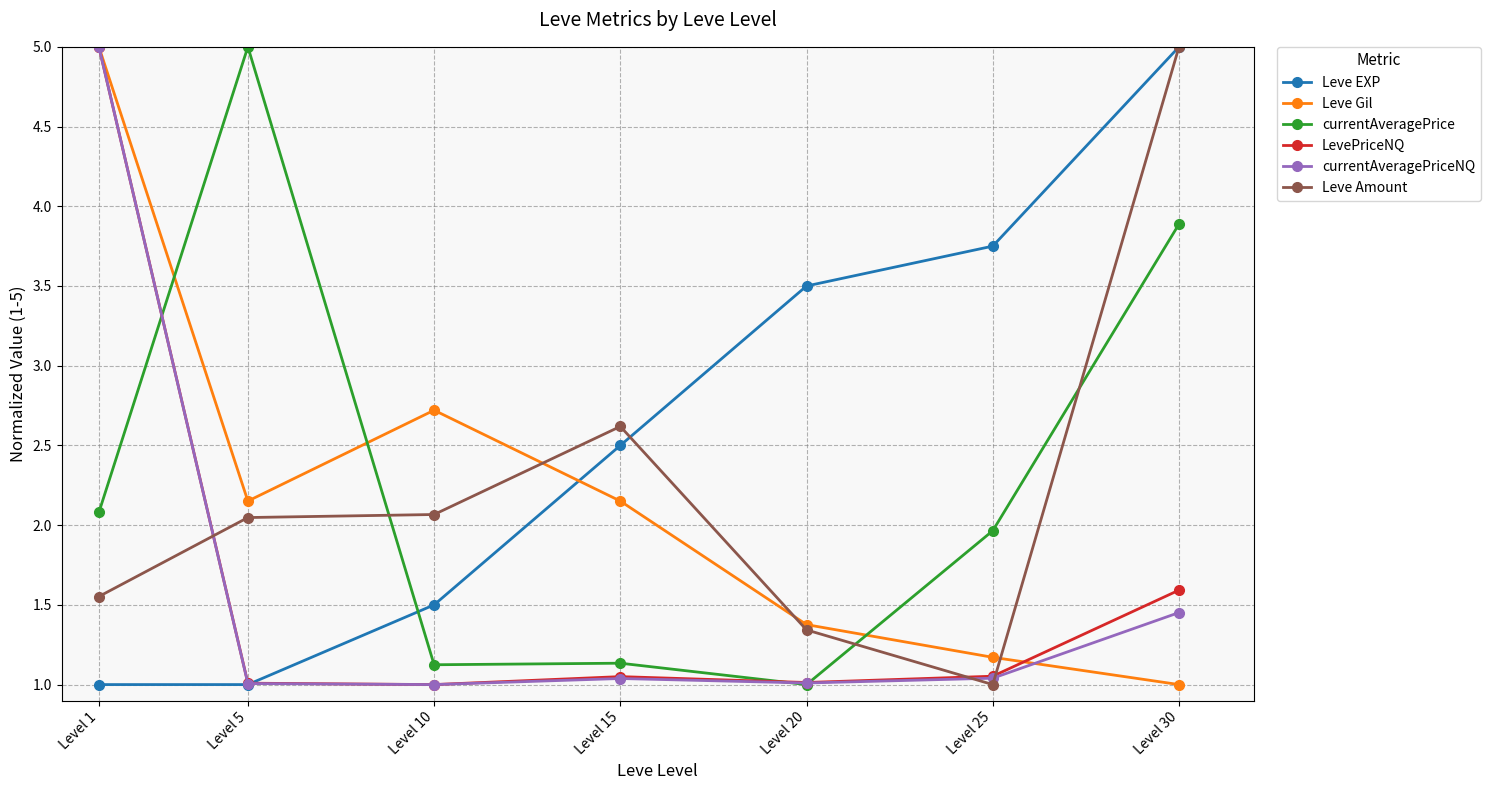

Is the value of currentAveragePriceNQ at Level 5 greater than the value of Leve Gil at Level 10?

No